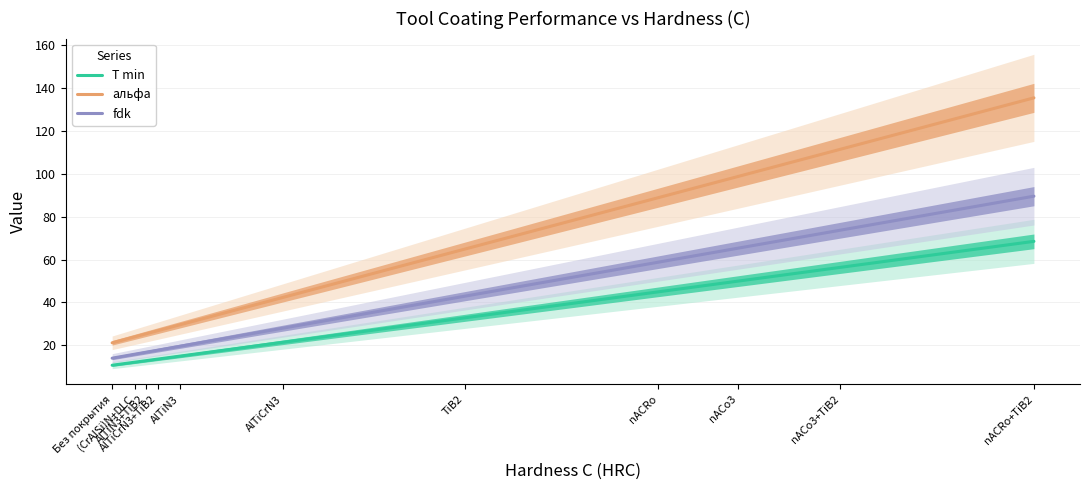

True or false: T min and альфа intersect in this chart.

False